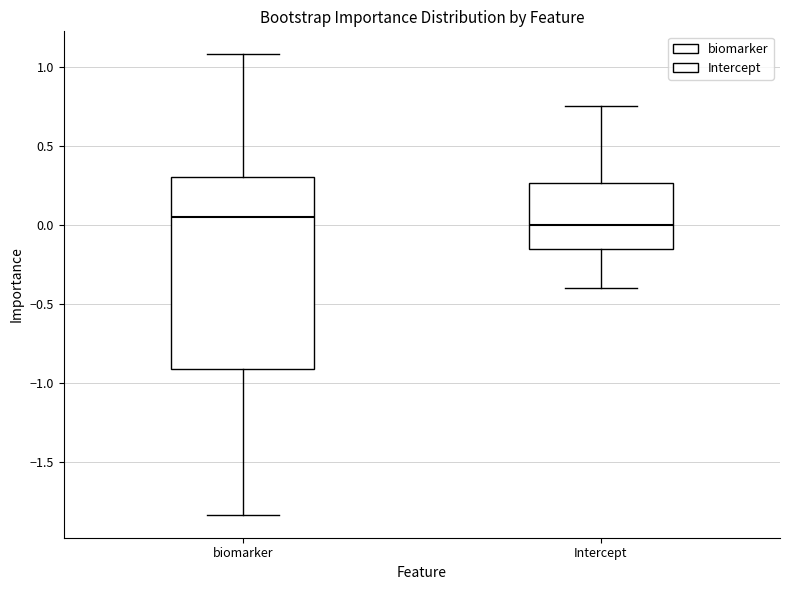

Where does the lower whisker of the box for Intercept end on the y-axis? The values are not printed on the chart, so give them approximately, as read against the axis.

-0.40